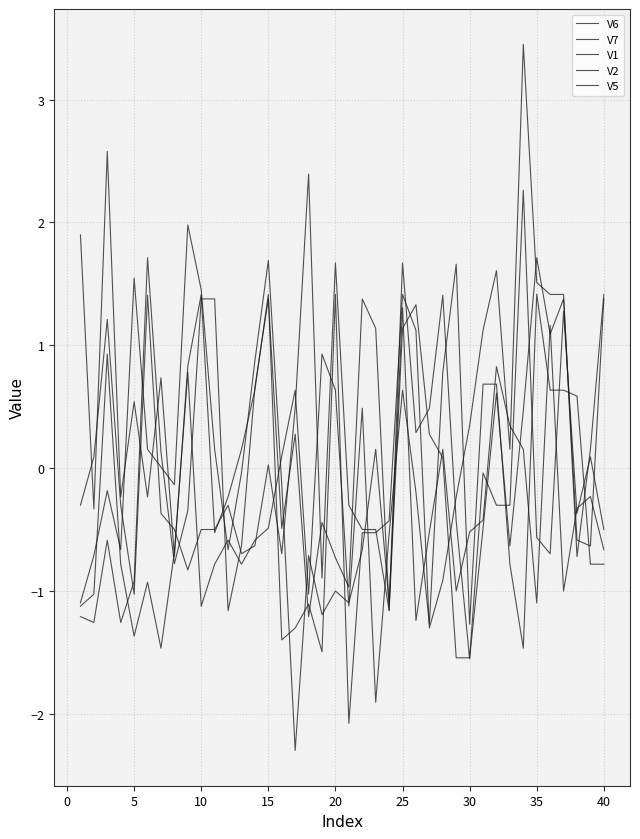

Where does the V1 series first go above 0?

5